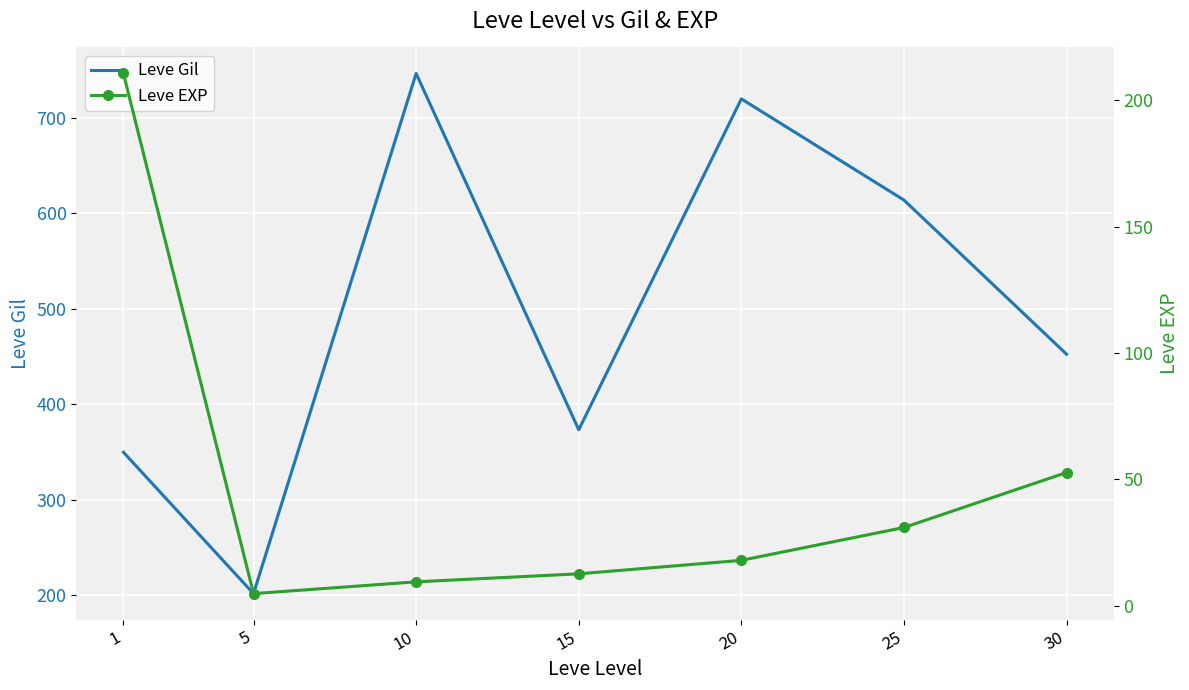

Between 25 and 30, which series saw the biggest shift?

Leve Gil